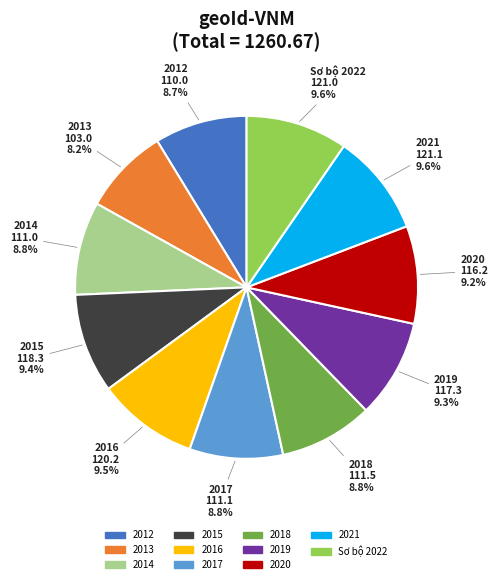

To the nearest percent, what percentage of the pie is 2020?

9%